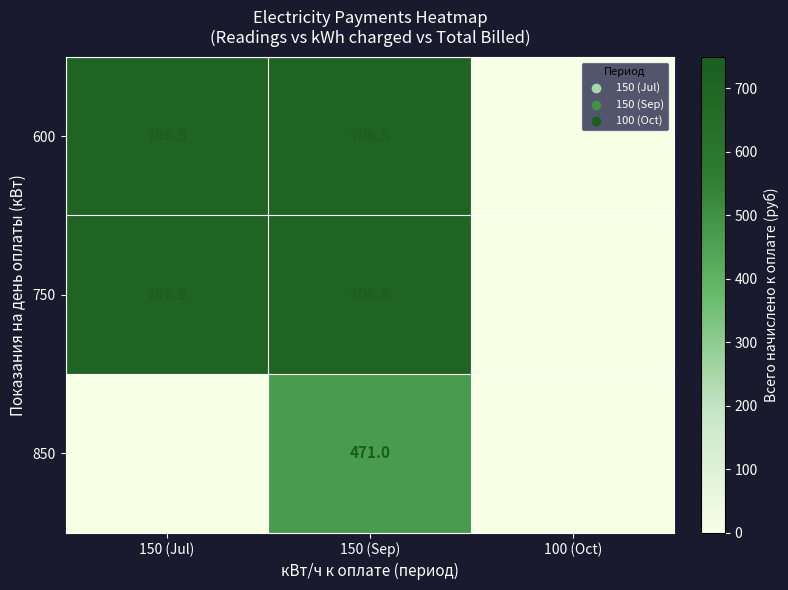

What is the total value across all series at 150 (Sep)?

1884.0